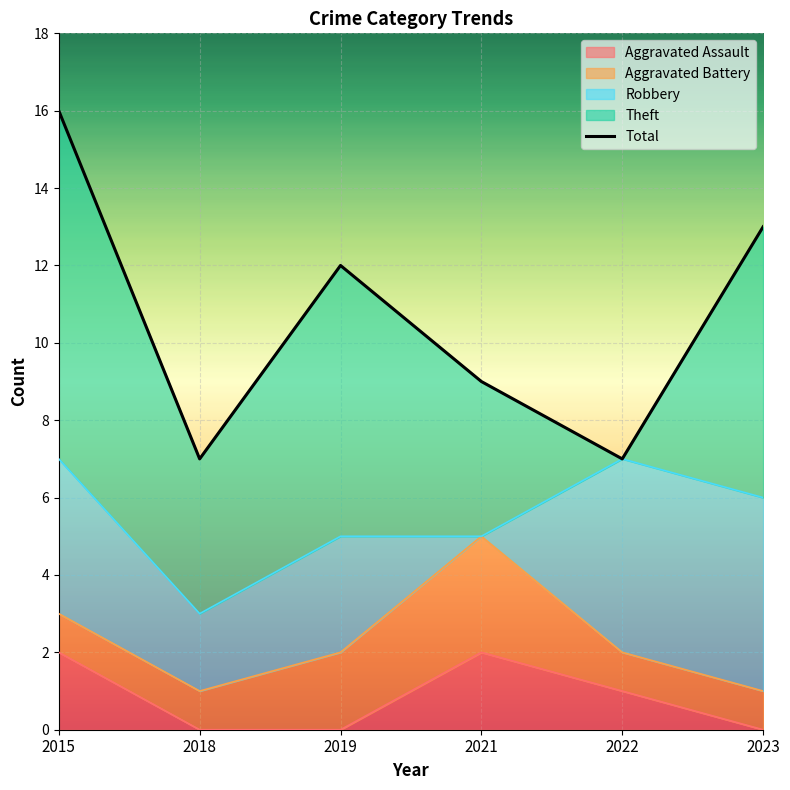

How many series are shown in this chart?

5